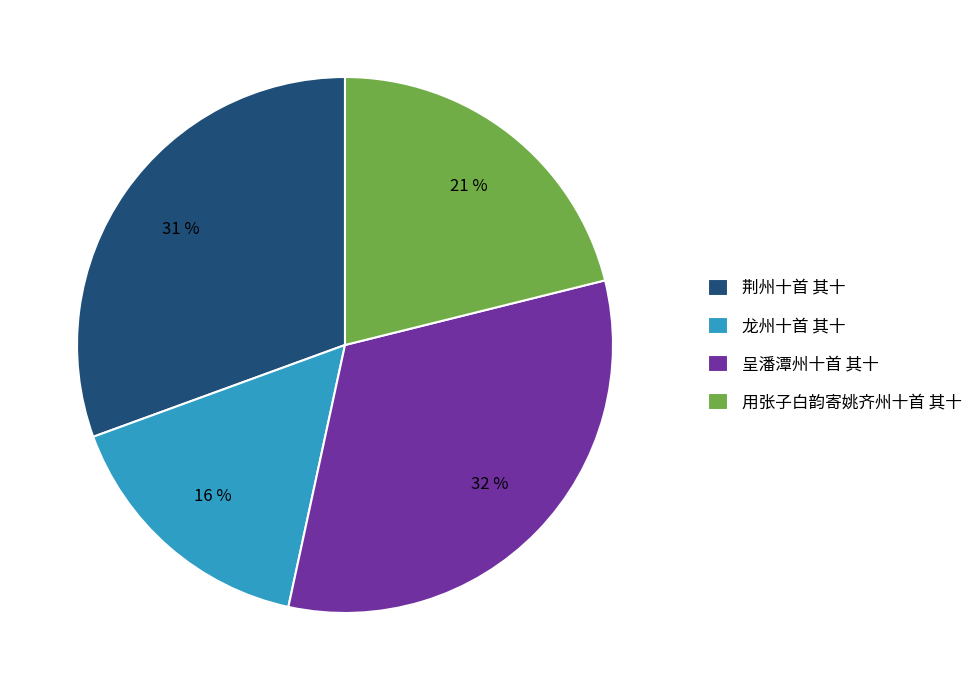

Which category has the biggest portion of the pie?

呈潘潭州十首 其十